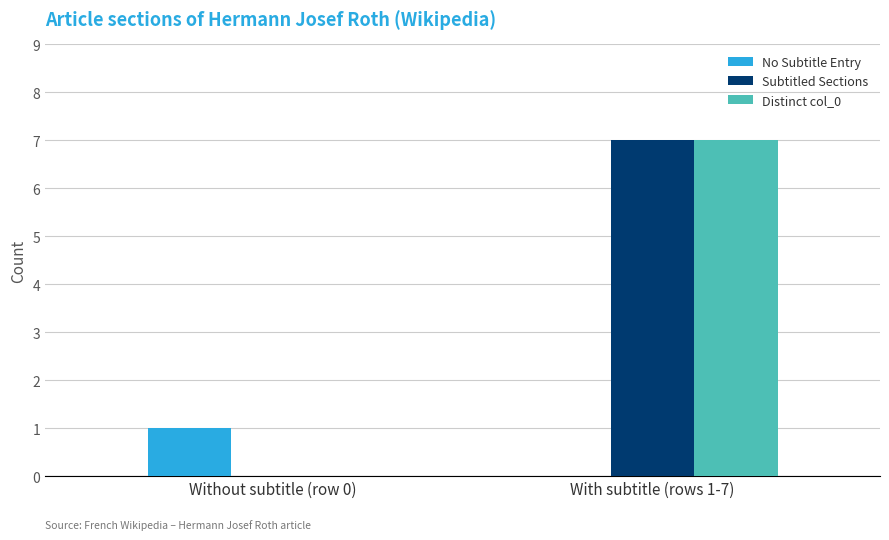

What are all the series names shown in the legend?

No Subtitle Entry, Subtitled Sections, Distinct col_0